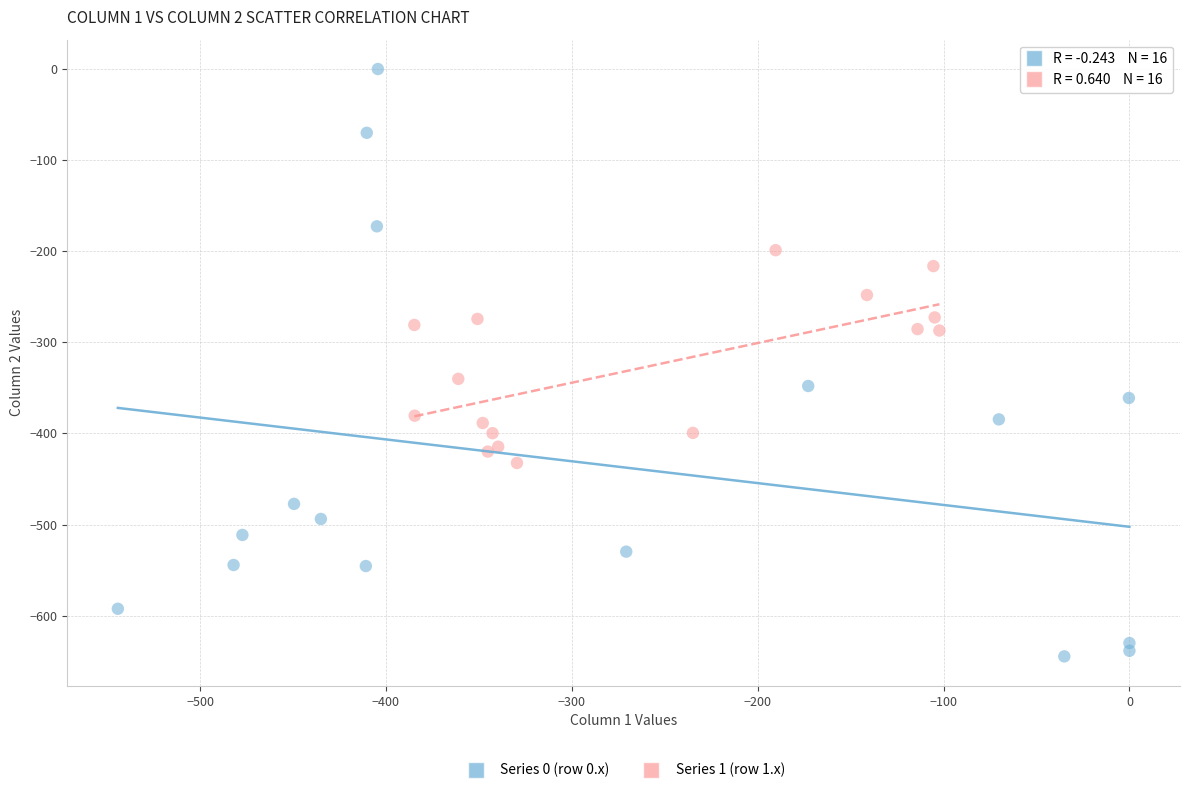

Which series has the largest Y range (max minus min)?

Series 0 (row 0.x)